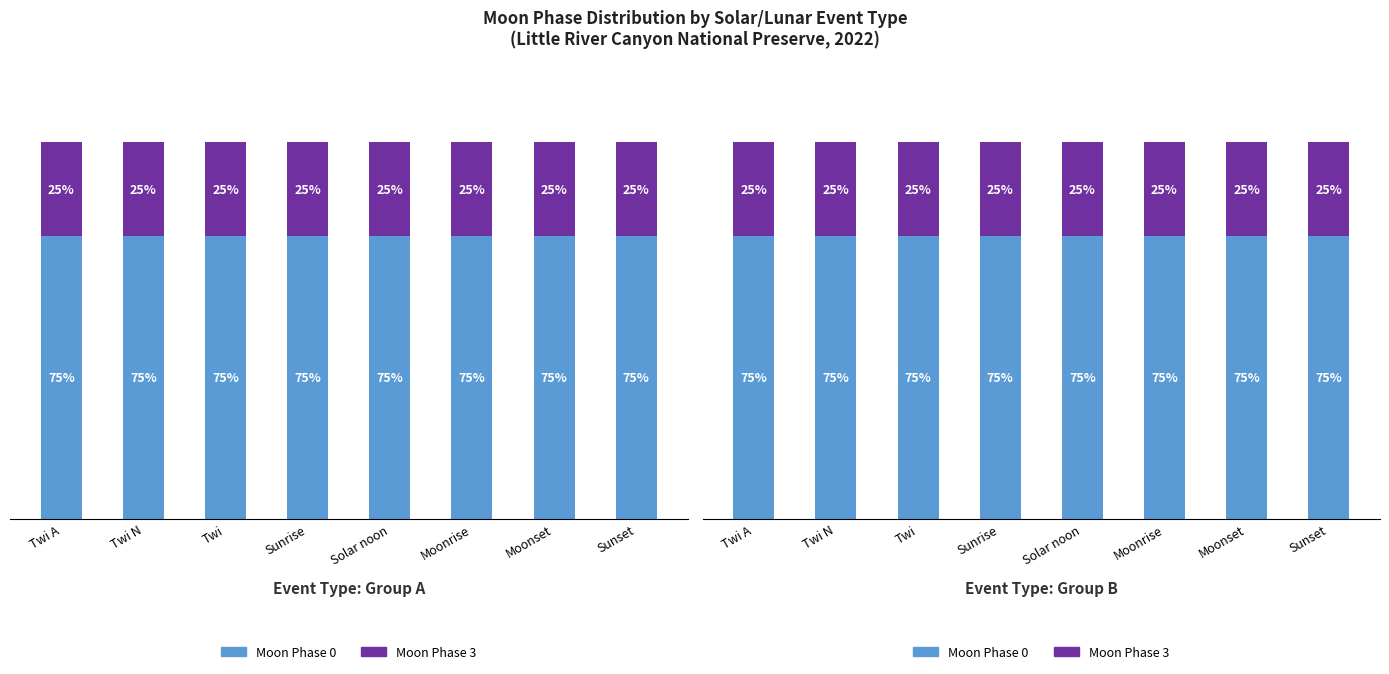

What are all the series names shown in the legend?

Moon Phase 0, Moon Phase 3